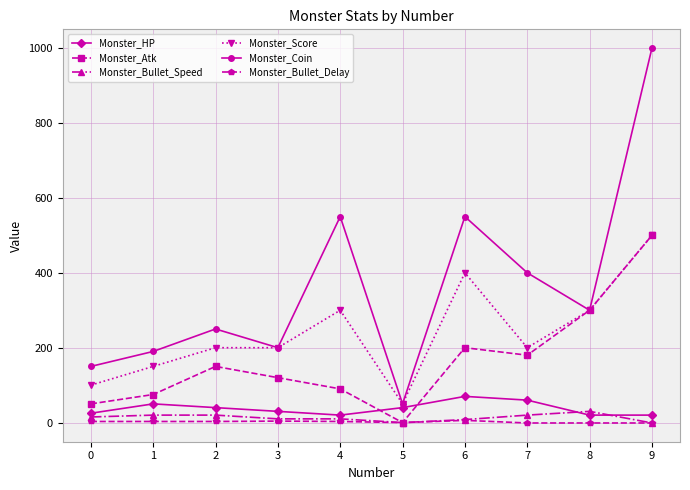

What is the sum of the Monster_HP values at 9 and 4?

40